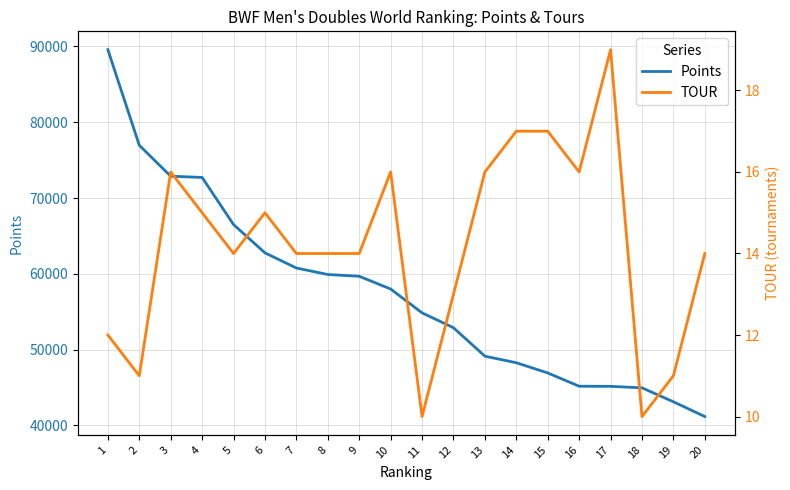

Reading left to right, extract all data points from this chart.

Points: 89578.2	76959.8	72882.0	72718.9	66500.7	62768.2	60770.0	59912.9	59680.0	58000.0	54853.9	52889.6	49135.7	48270.0	46925.0	45171.4	45156.3	44960.7	43120.0	41170.0
TOUR: 12.0	11.0	16.0	15.0	14.0	15.0	14.0	14.0	14.0	16.0	10.0	13.0	16.0	17.0	17.0	16.0	19.0	10.0	11.0	14.0